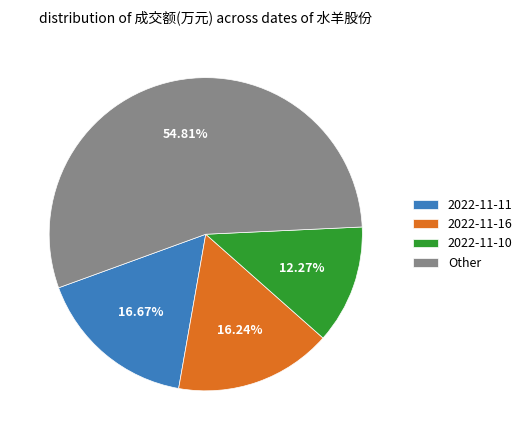

Is there a majority slice in this chart?

Yes